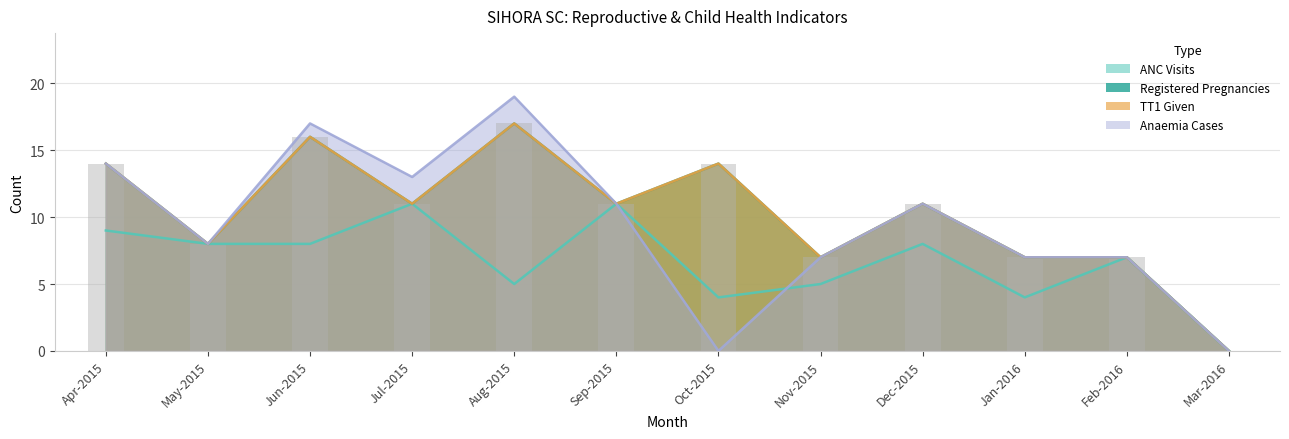

Between Jul-2015 and Nov-2015, which series saw the biggest shift?

ANC Visits